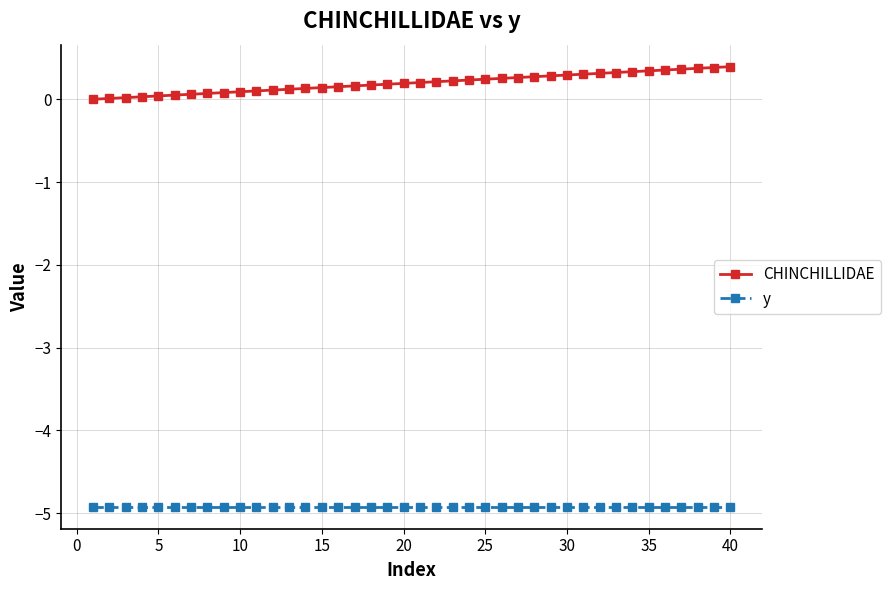

List the series in order of their peak value, lowest first.

y, CHINCHILLIDAE